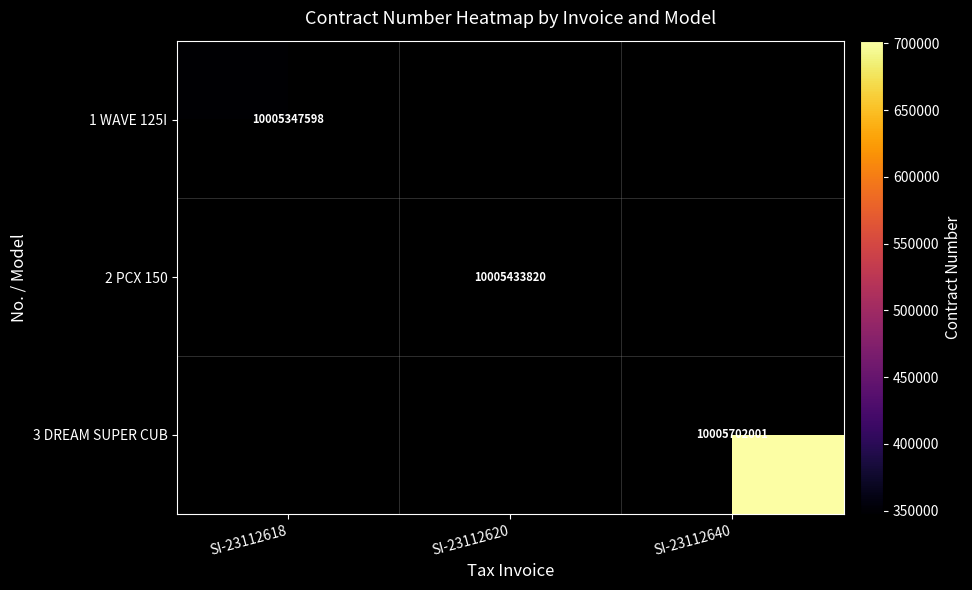

The 3 DREAM SUPER CUB series shows 3048734833 at SI-23112640. True or false?

False